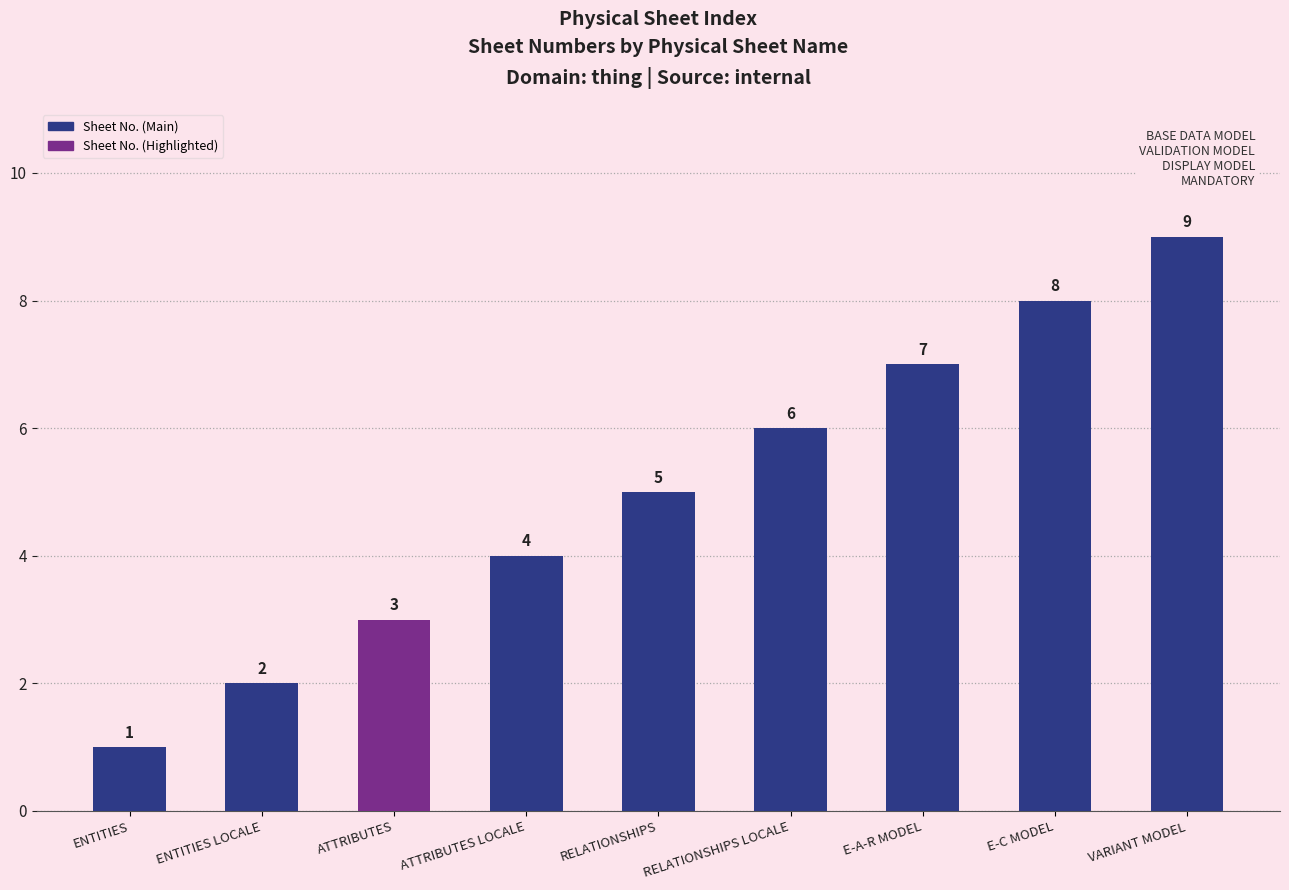

Reading left to right, what are all the values shown in this chart?

ENTITIES=1	ENTITIES LOCALE=2	ATTRIBUTES=3	ATTRIBUTES LOCALE=4	RELATIONSHIPS=5	RELATIONSHIPS LOCALE=6	E-A-R MODEL=7	E-C MODEL=8	VARIANT MODEL=9